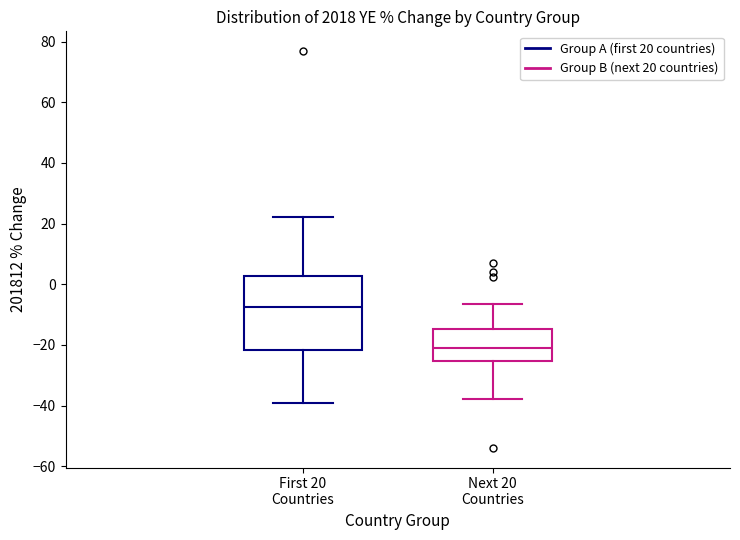

Which box is the tallest, from its lower edge to its upper edge?

First 20 Countries